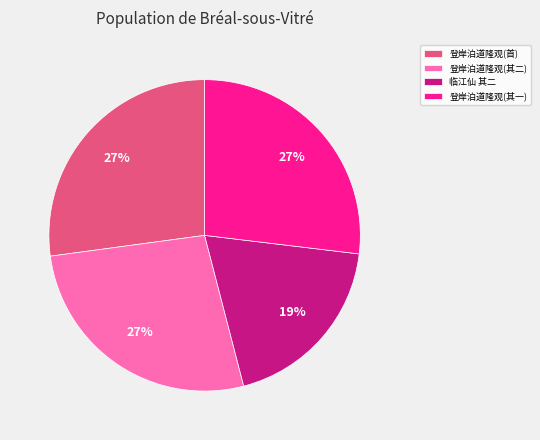

Is the sum of 登岸泊道隆观(其一) and 临江仙 其二 greater than half?

No